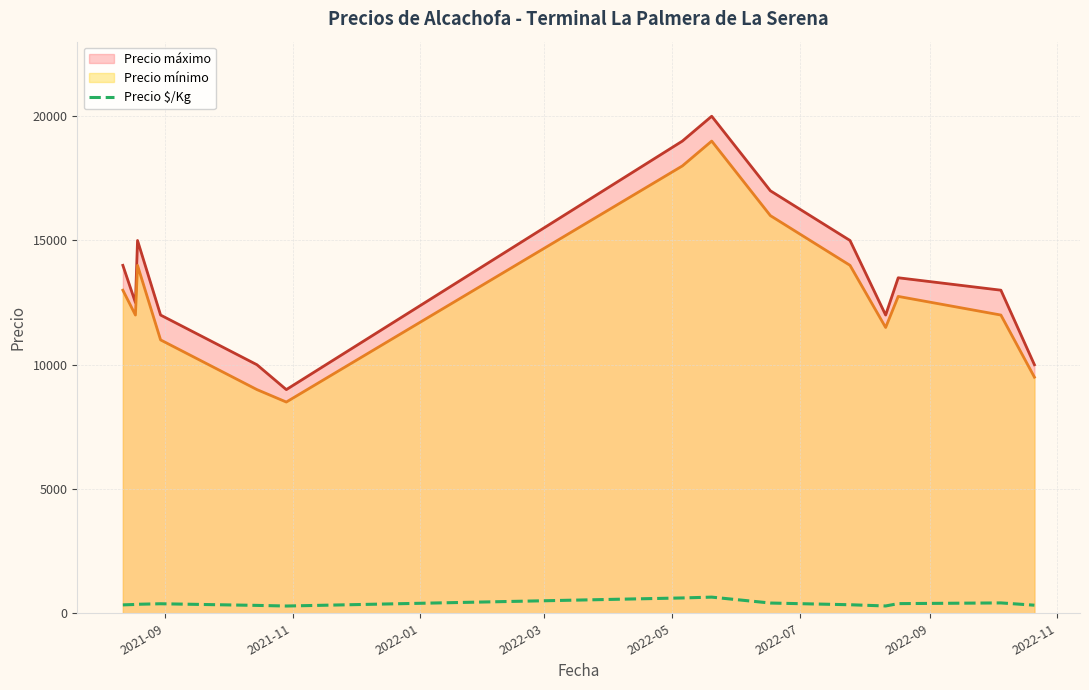

True or false: Precio máximo and Precio mínimo intersect in this chart.

False